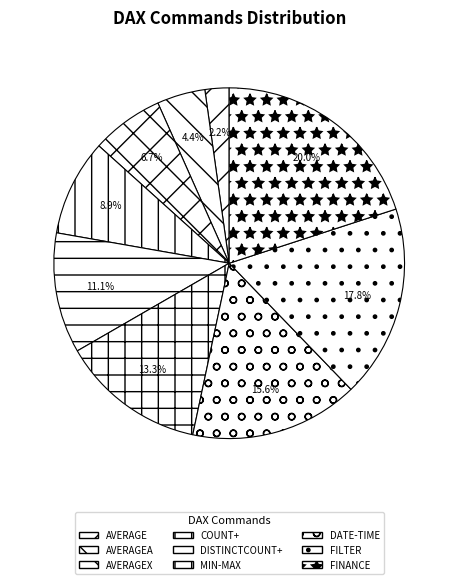

Approximately how many times larger is the value at DATE-TIME compared to COUNT+?

1.8